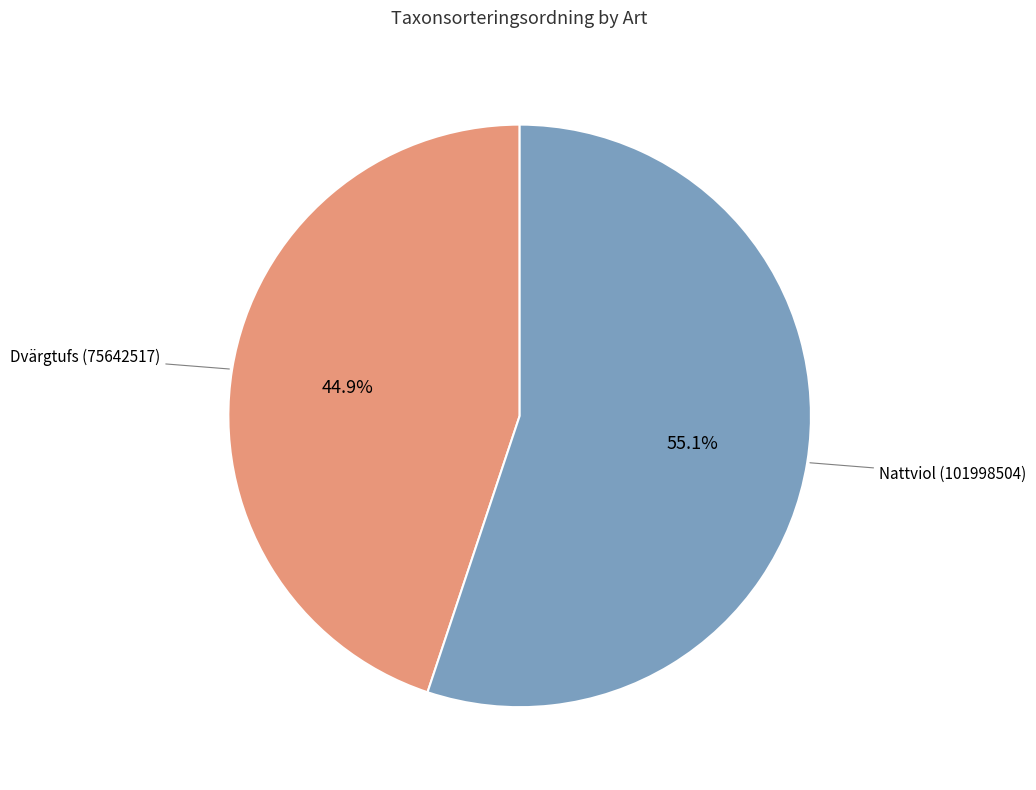

How much of the chart is everything except Dvärgtufs (75642517)?

55.1%